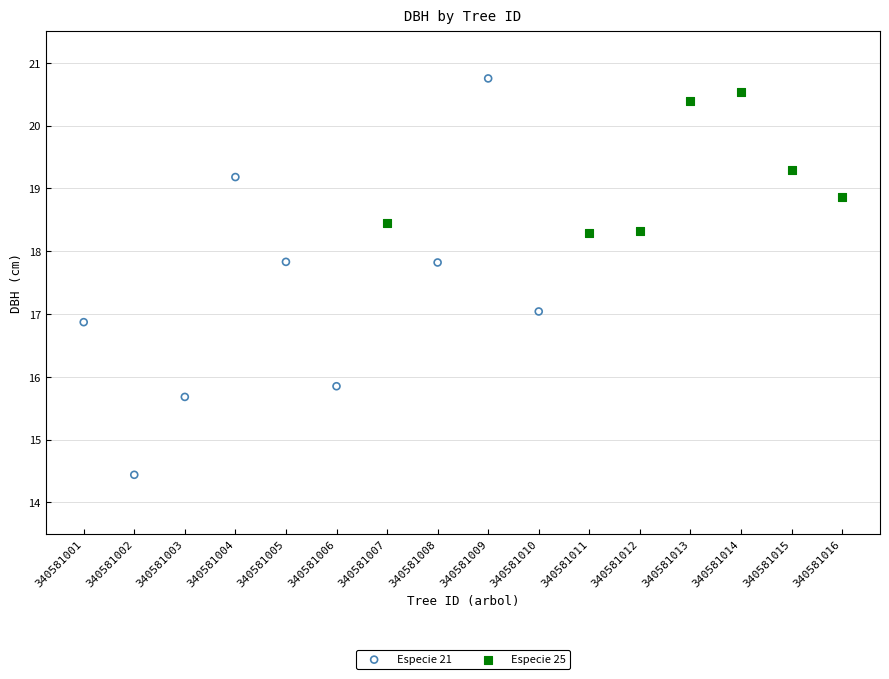

Which series has the largest Y range (max minus min)?

Especie 21